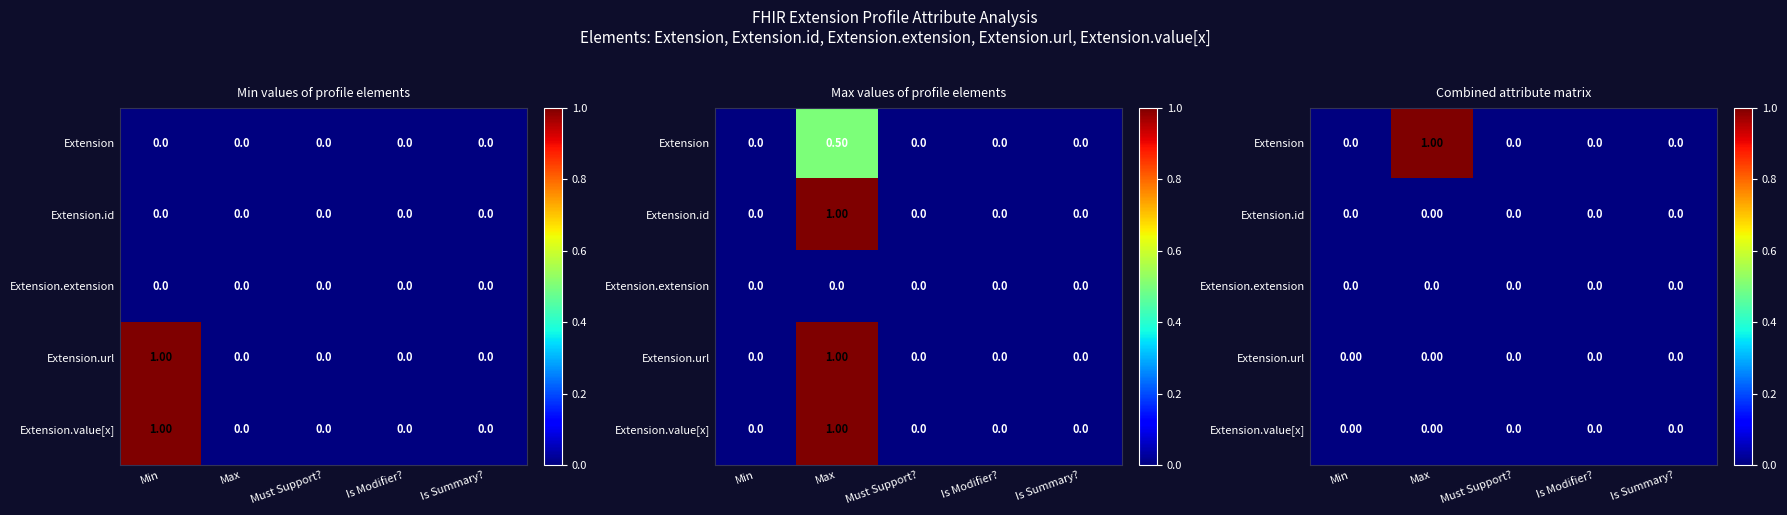

Is it true that Extension.id equals 0.0 at Min?

True